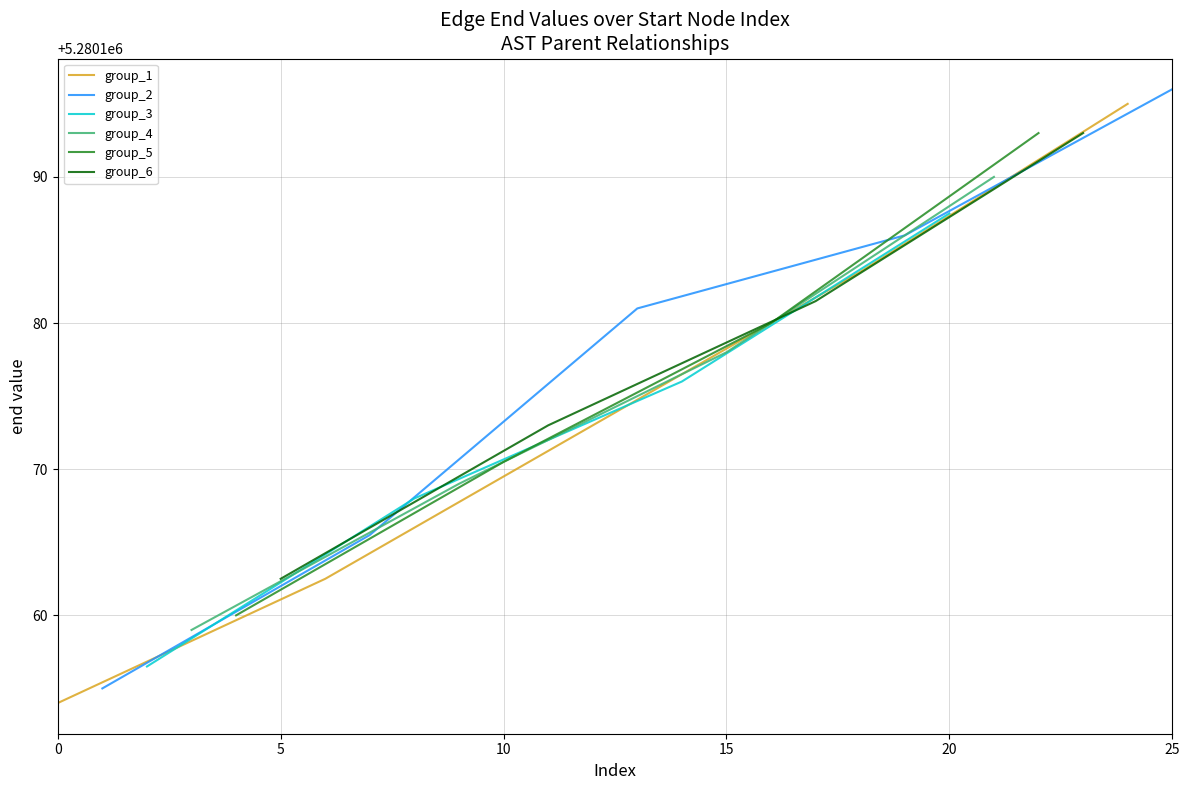

What is the sum of all values?

211207009